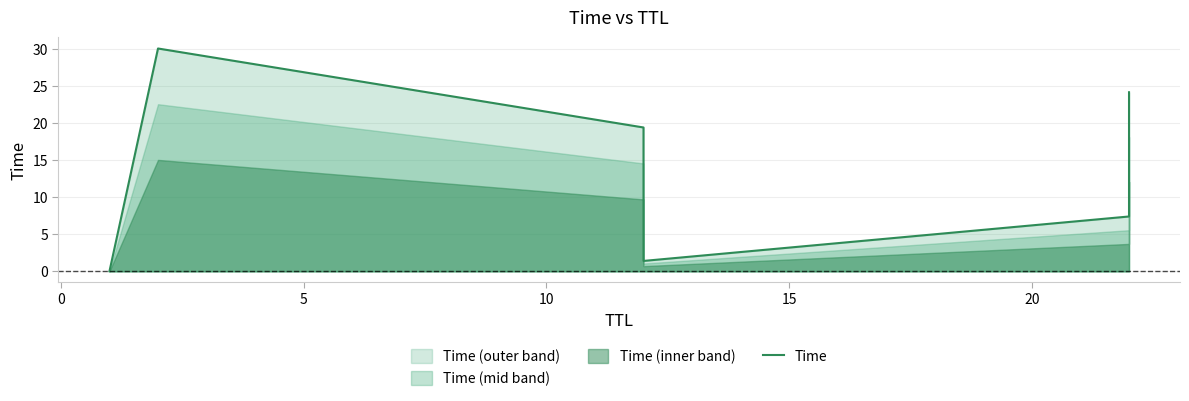

What is the difference between the maximum and second lowest values?

28.6